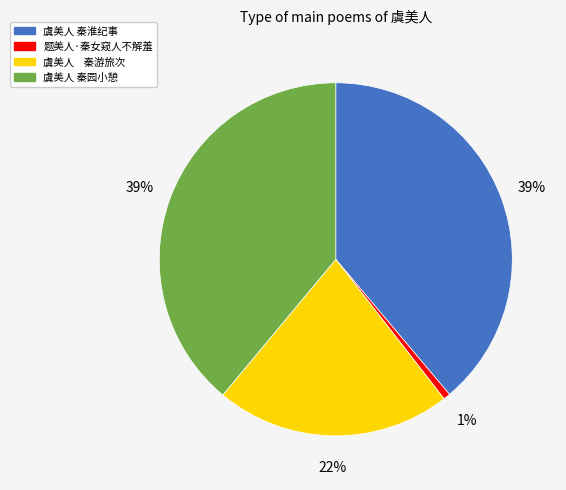

To the nearest percent, what is the average slice percentage?

25%